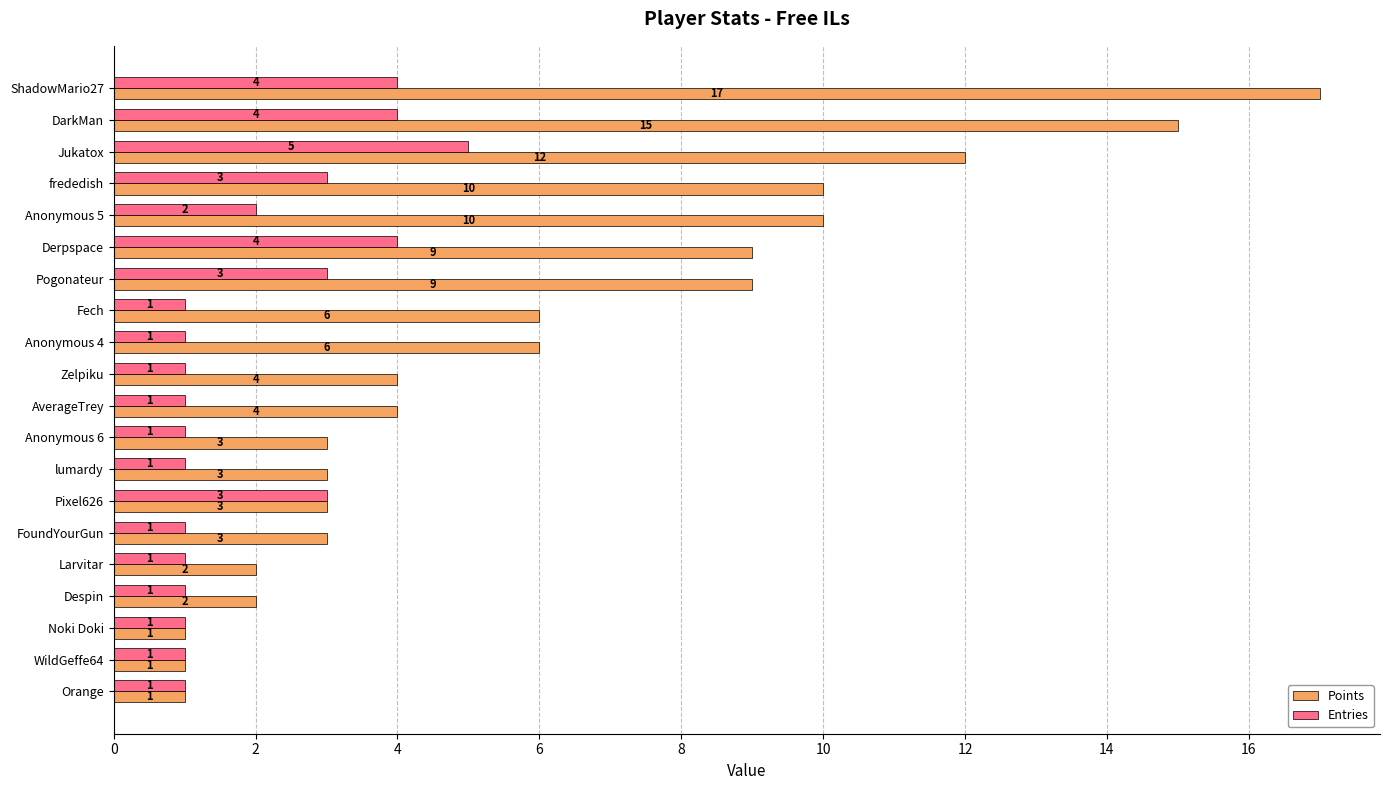

Count the Entries values in the range 1 to 3.

16